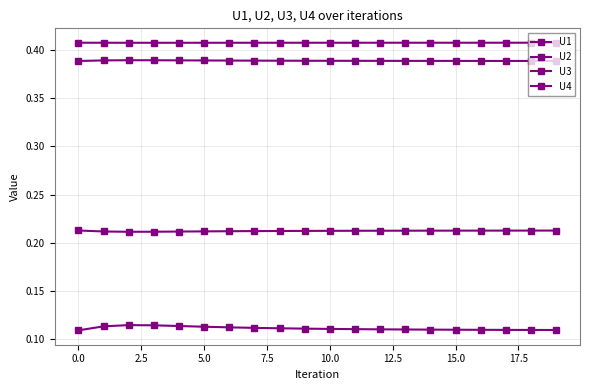

Count the number of data series in this chart.

4